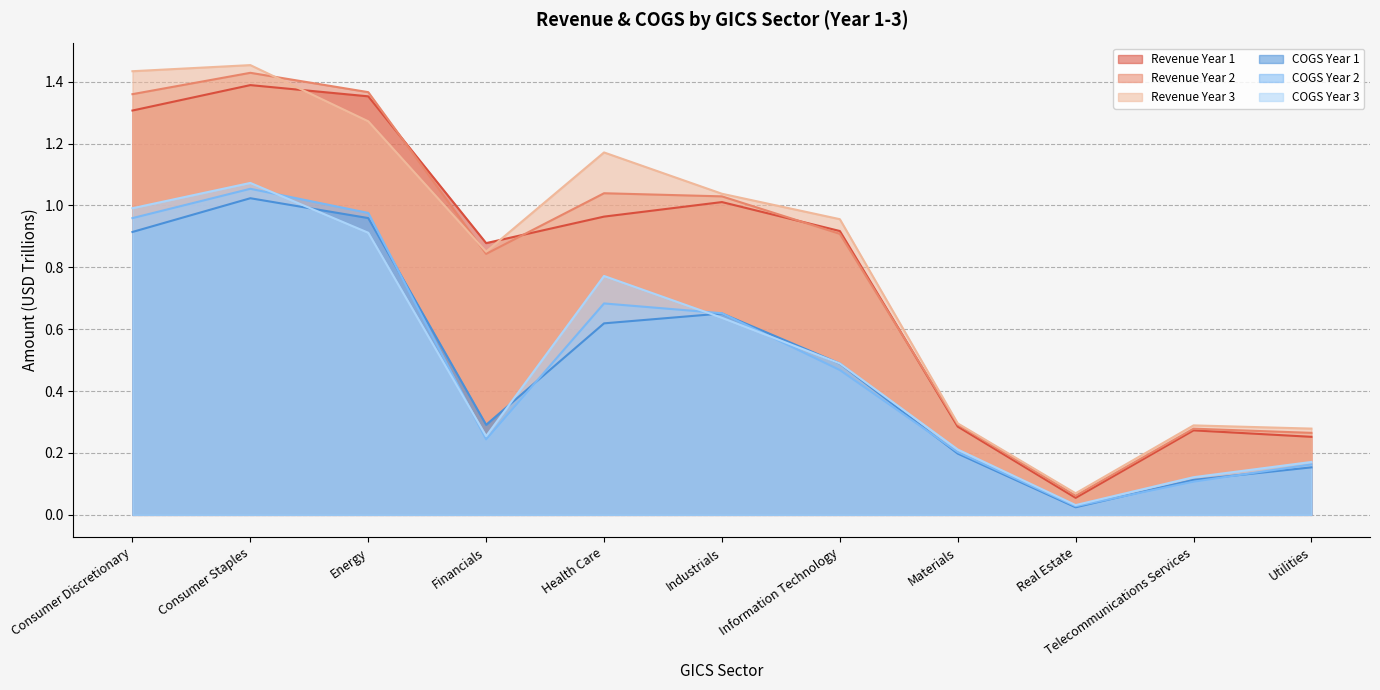

What is the difference between the maximum and second lowest values in the Revenue Year 1 series?

1.1